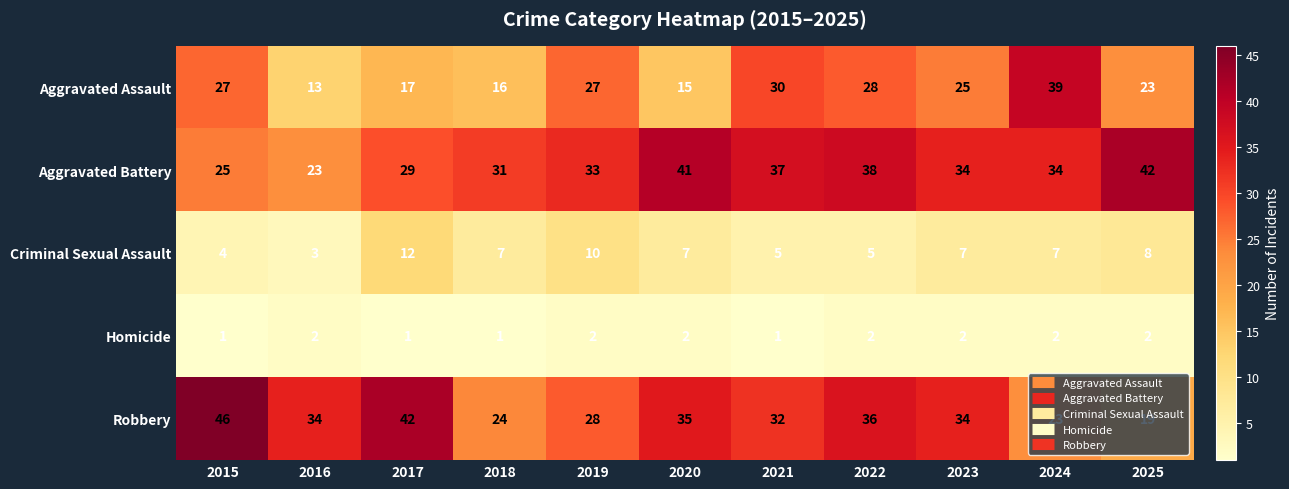

At which label does Aggravated Assault reach its peak?

2024